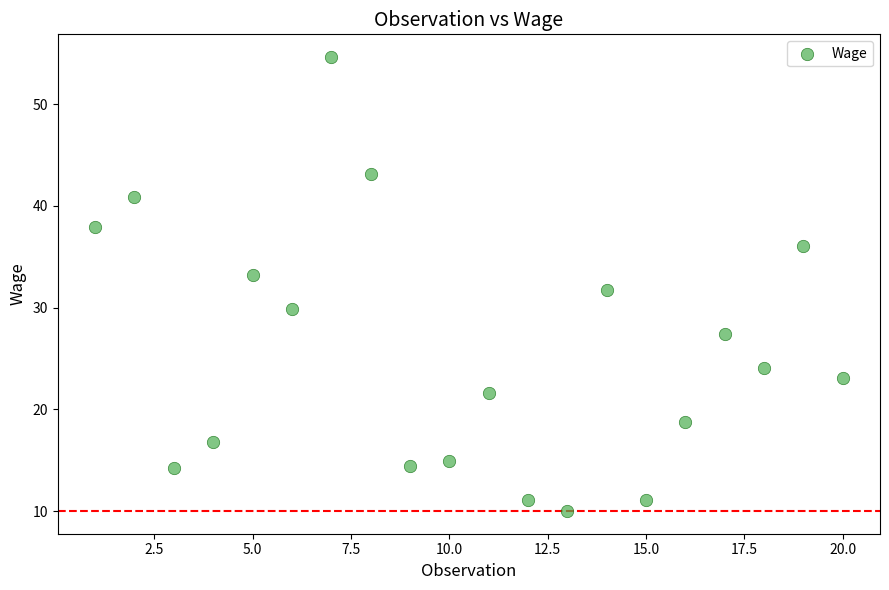

What is the range of Y values (max minus min)?

44.6